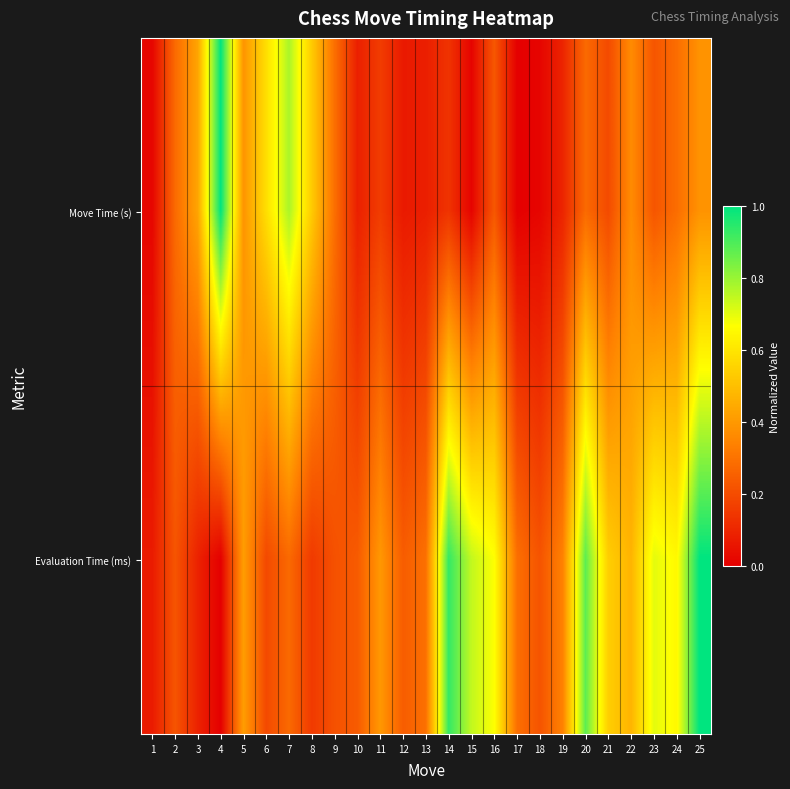

Rank the series at 19 from lowest to highest value.

Move Time (s), Evaluation Time (ms)